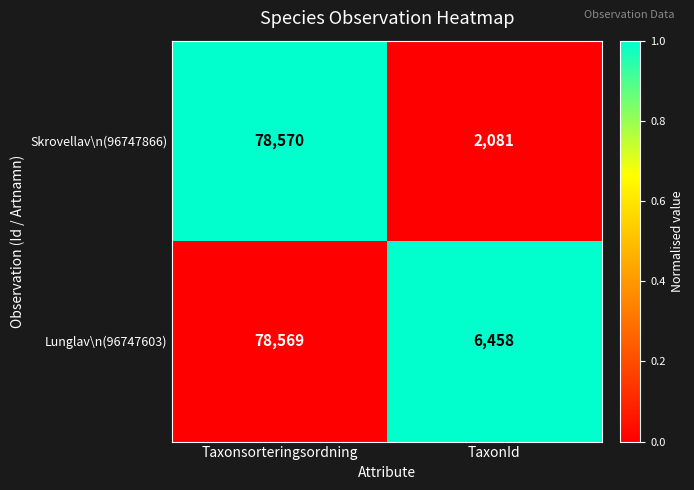

At which category does the chart reach its peak across all series?

Taxonsorteringsordning